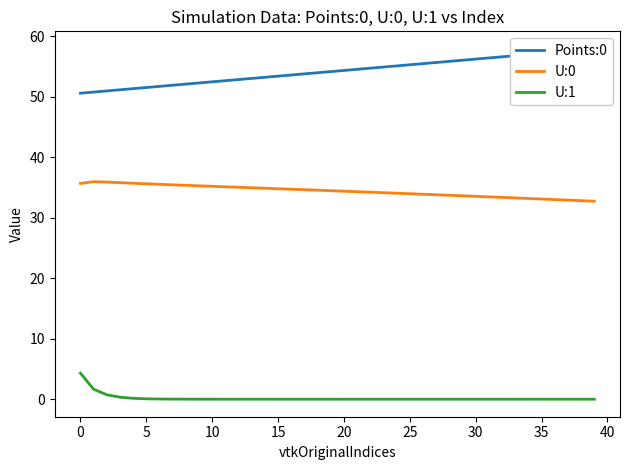

True or false: U:0 and U:1 intersect in this chart.

False